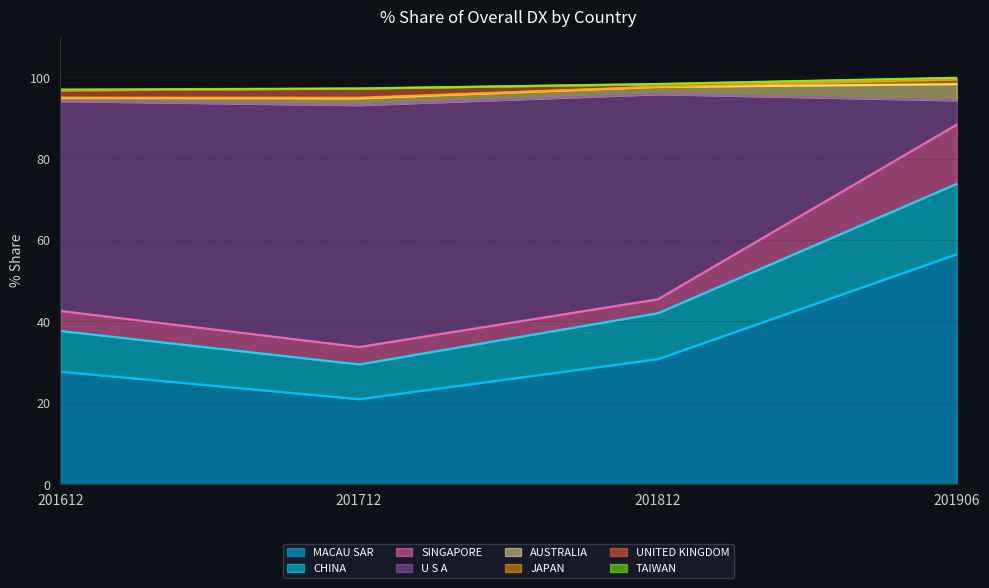

The MACAU SAR series shows 56.6 at 201906. True or false?

True